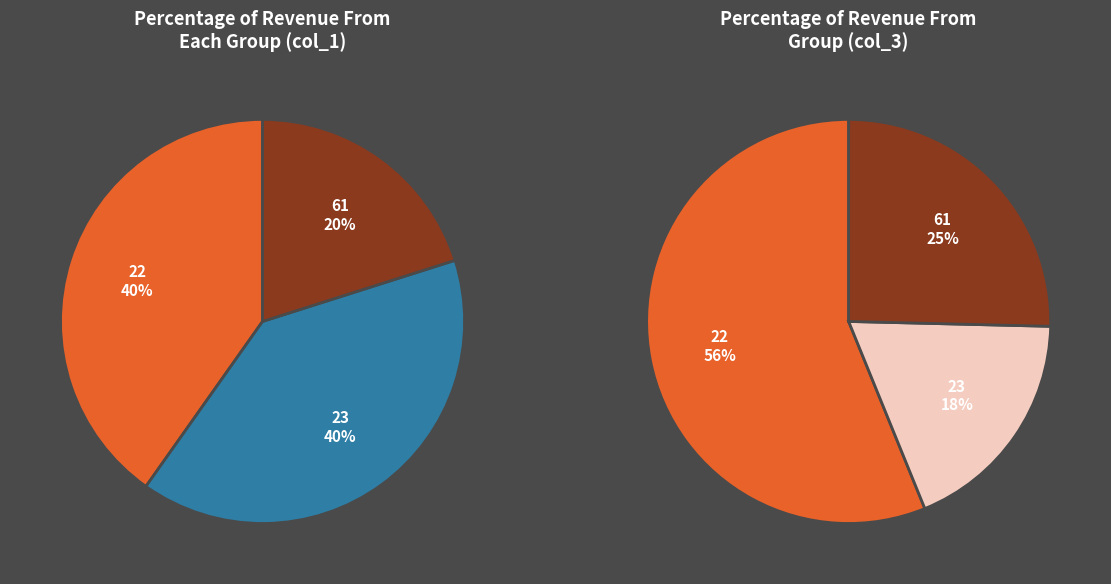

How many slices are in this pie chart?

3